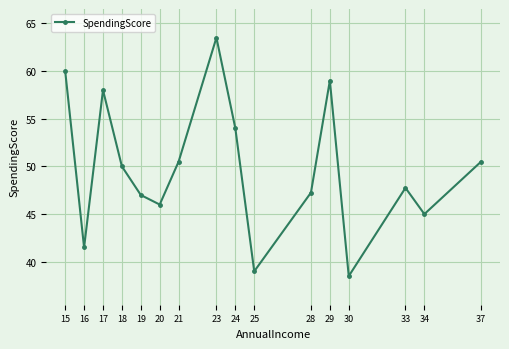

What is the maximum value shown in the chart?

63.5